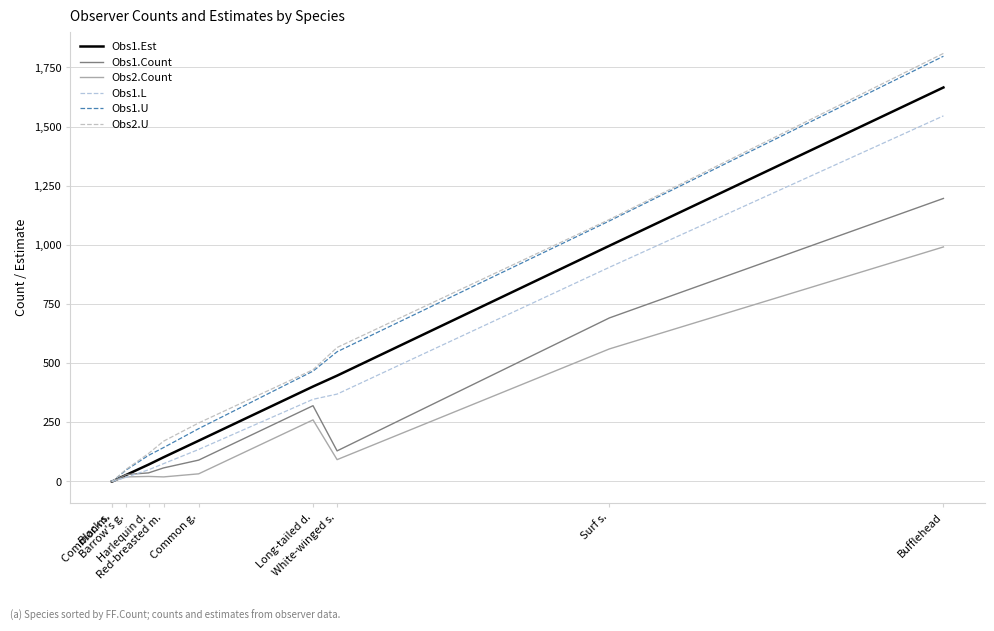

What is the maximum value for Obs1.L?

1545